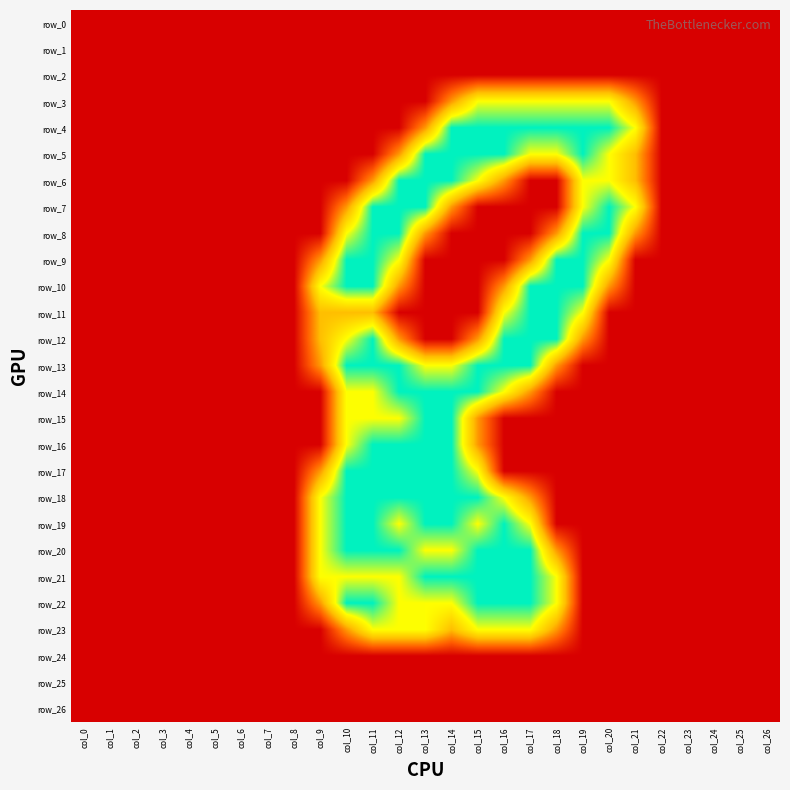

What is the approximate value of row_19 at col_13?

2.0